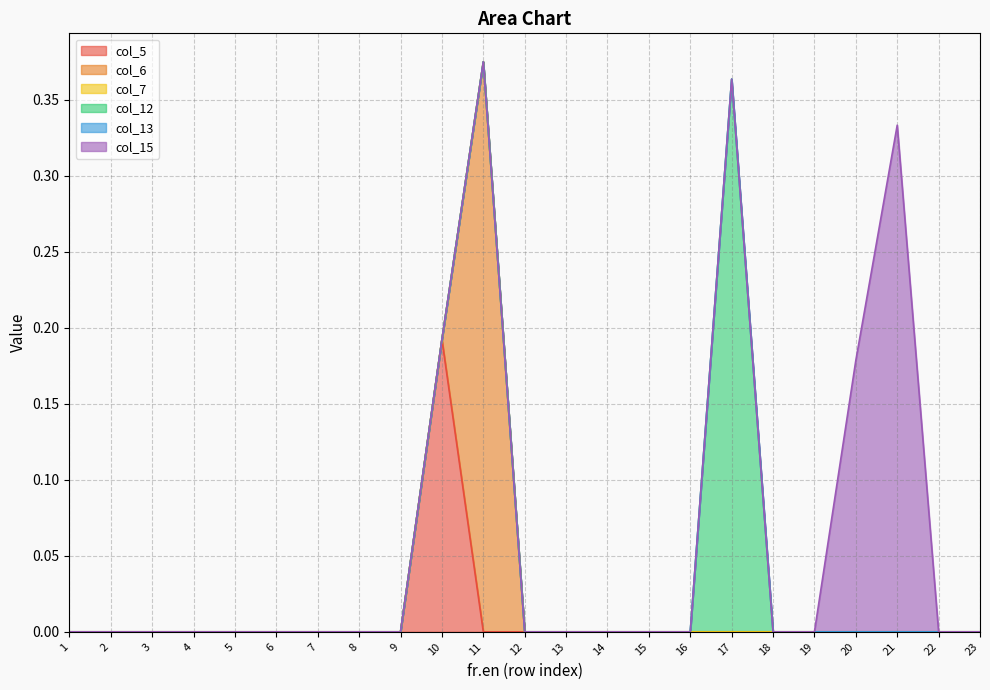

At which label is col_5 closest to 0?

1